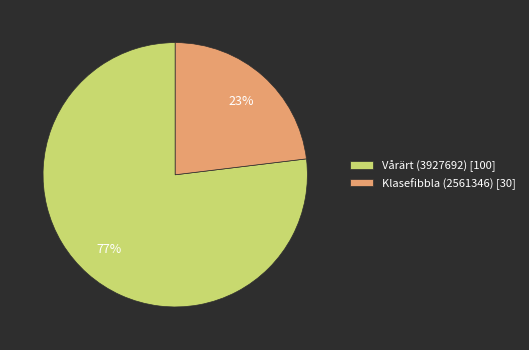

Is the sum of Vårärt (3927692) [100] and Klasefibbla (2561346) [30] greater than half?

Yes